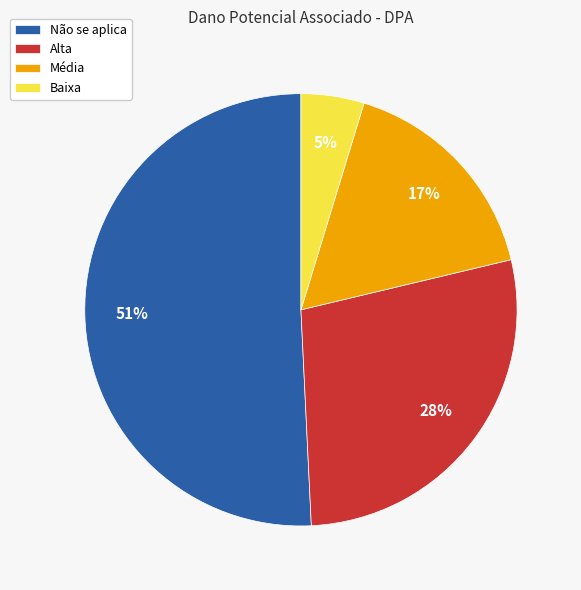

What is the smallest slice in the pie chart?

Baixa